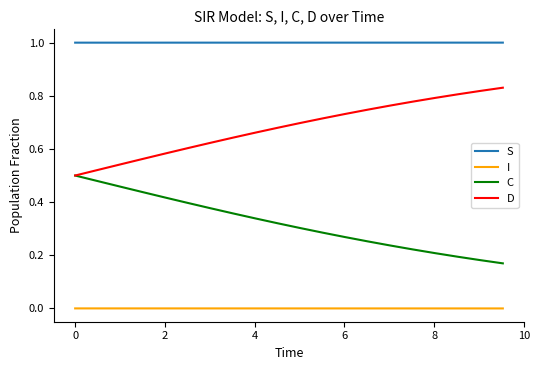

True or false: I and C intersect in this chart.

False